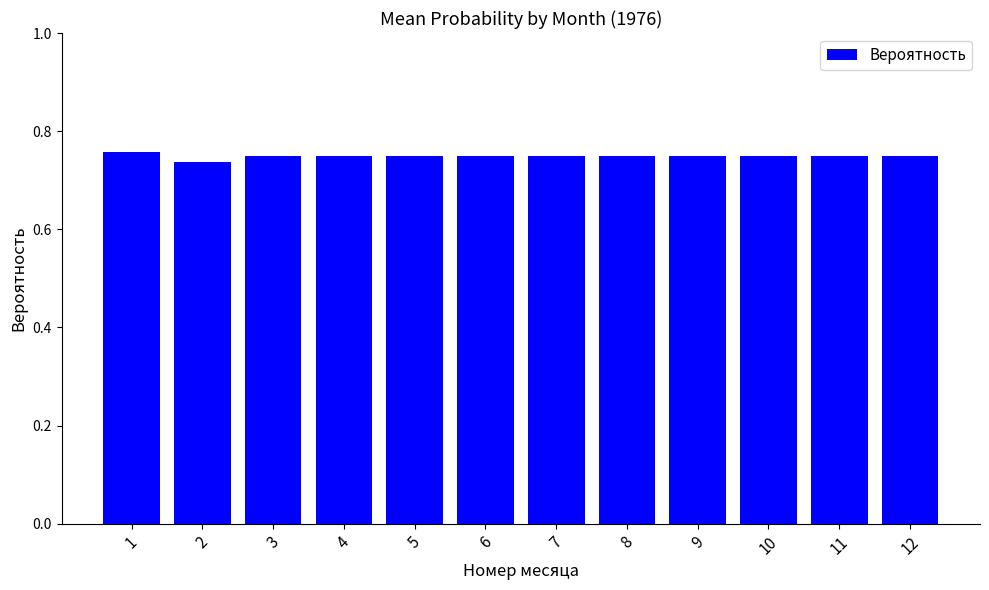

Is it true that the value at 4 is 1.2?

False